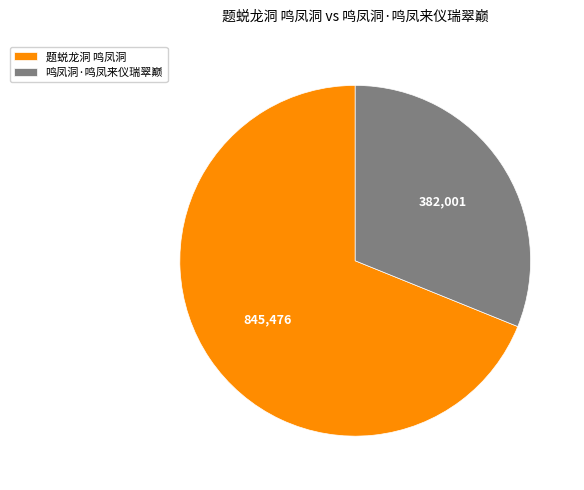

Which slice is the largest?

题蜕龙洞 鸣凤洞